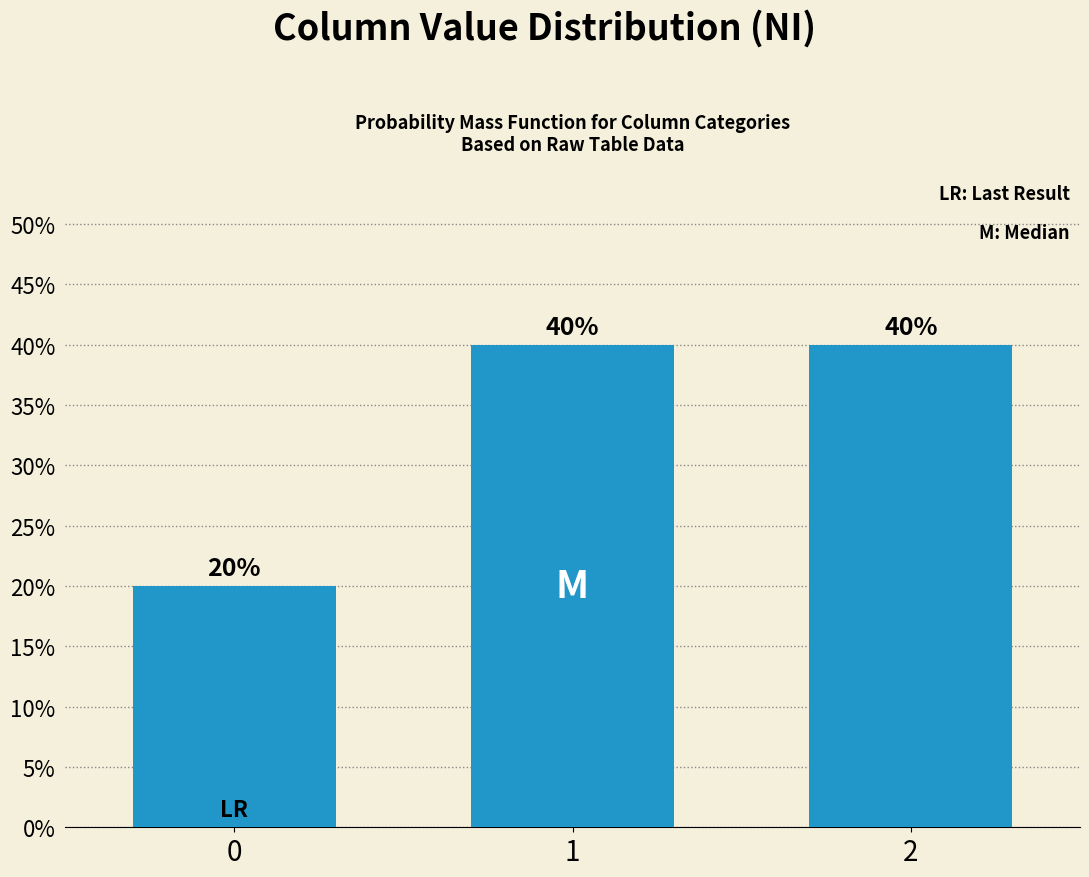

What is the difference between the maximum and minimum values?

0.2